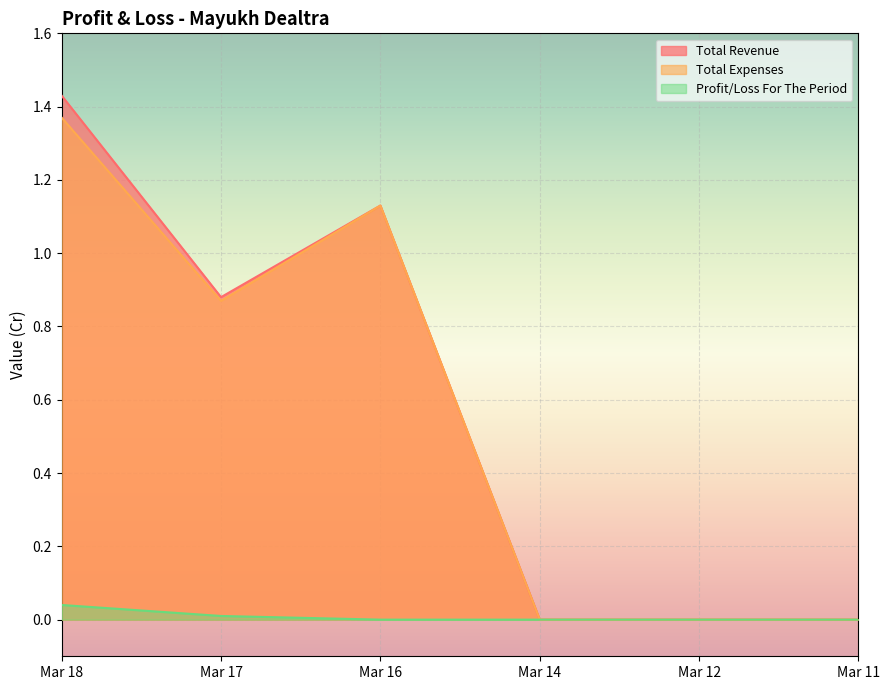

Reading left to right, transcribe all the data shown in this chart.

Total Revenue: 1.4	0.9	1.1	0.0	0.0	0.0
Total Expenses: 1.4	0.9	1.1	0.0	0.0	0.0
Profit/Loss For The Period: 0.0	0.0	0.0	0.0	0.0	0.0